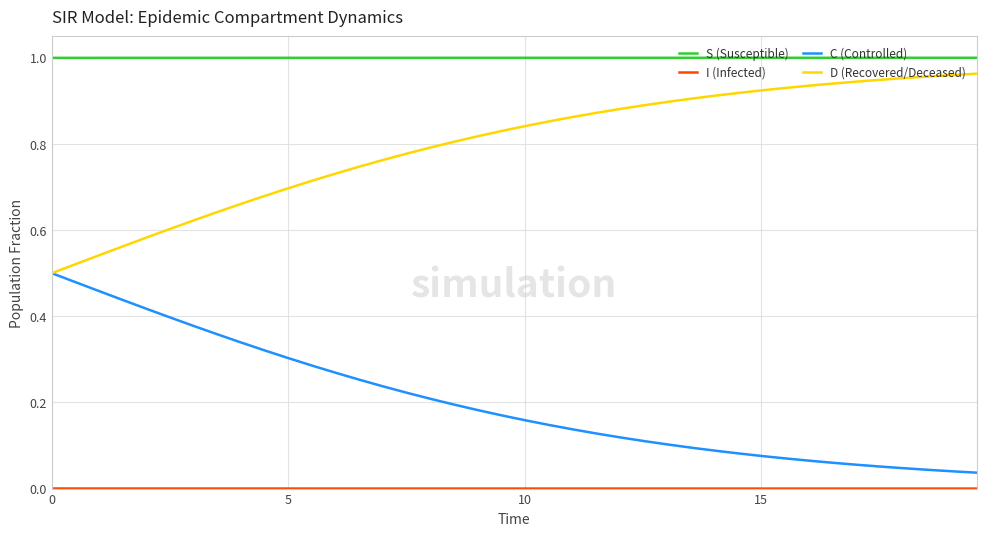

Count the number of categories in the chart.

40